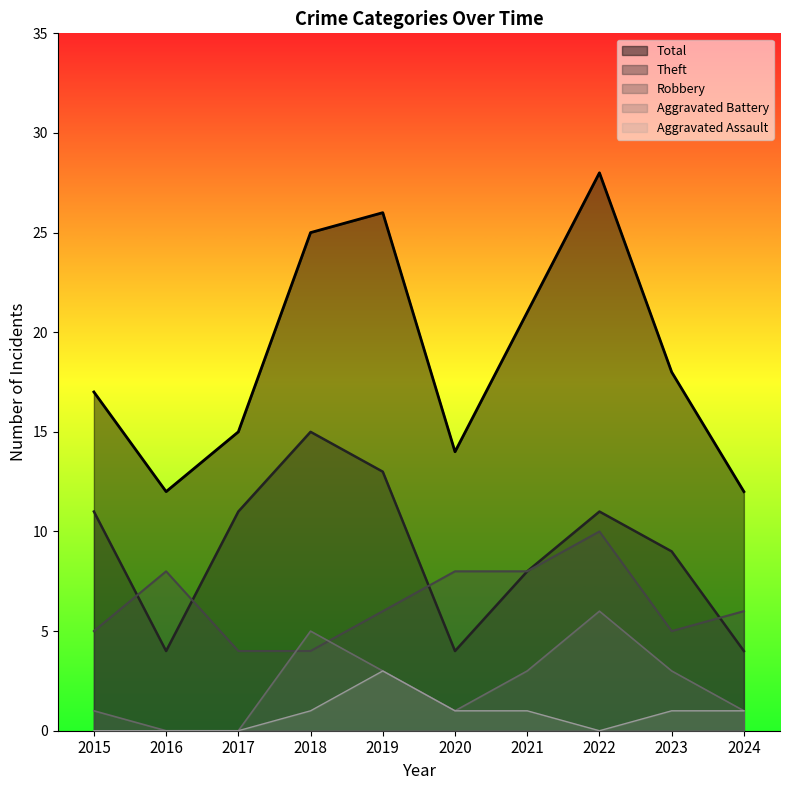

Rank the categories by Total value from highest to lowest.

2022, 2019, 2018, 2021, 2023, 2015, 2017, 2020, 2016, 2024